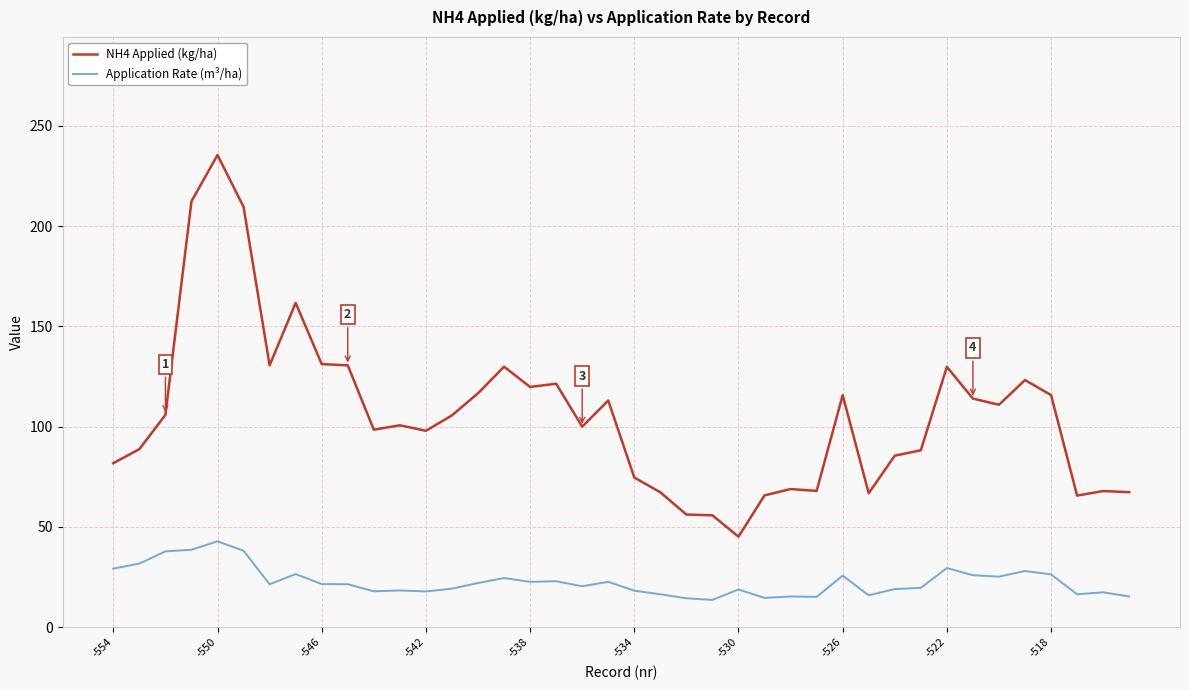

List the series in order of their overall mean, highest first.

NH4 Applied (kg/ha), Application Rate (m³/ha)